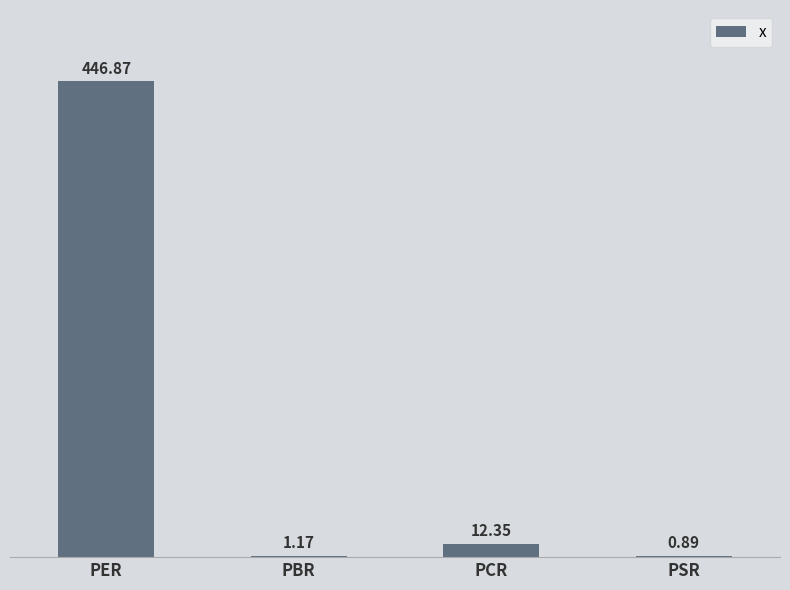

How many data points are above 12?

2